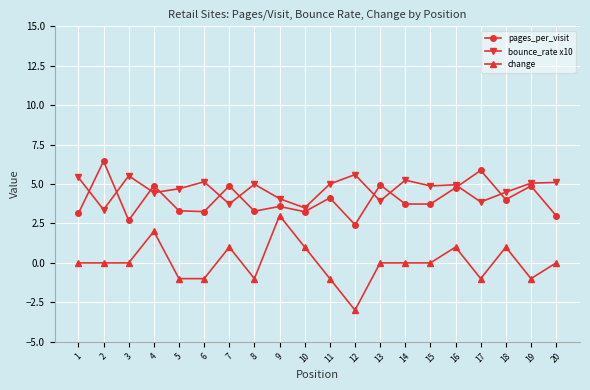

List the series in order of their peak value, highest first.

pages_per_visit, bounce_rate x10, change